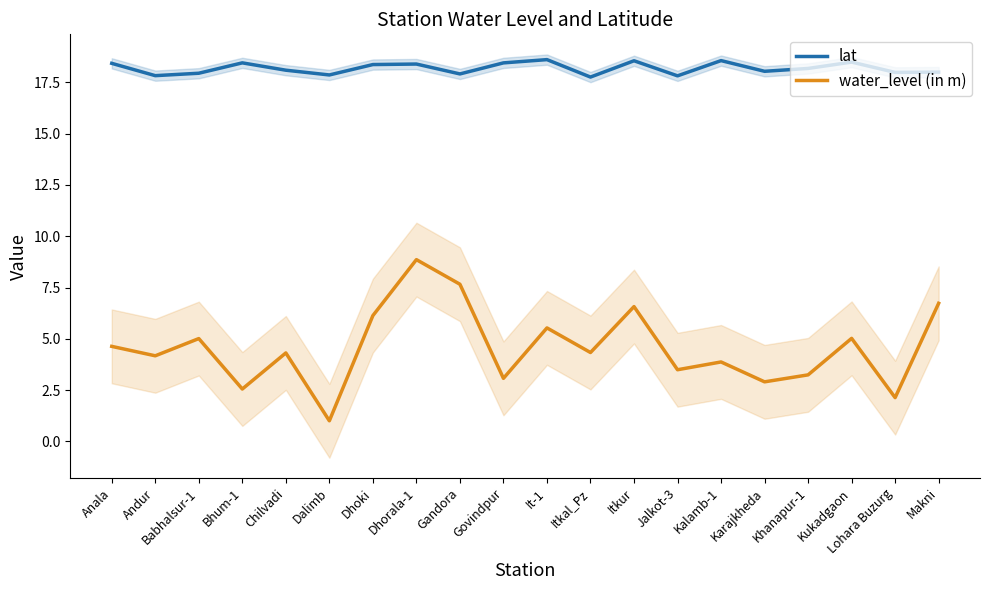

Which series changed the most between Kukadgaon and Lohara Buzurg?

water_level (in m)